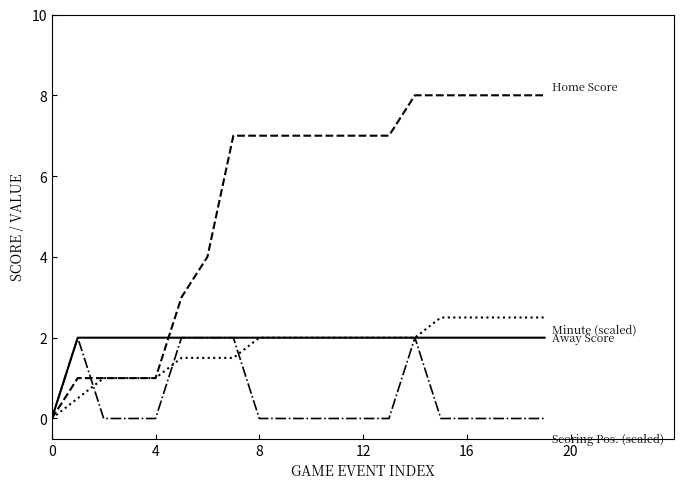

What is the greatest value displayed?

8.0